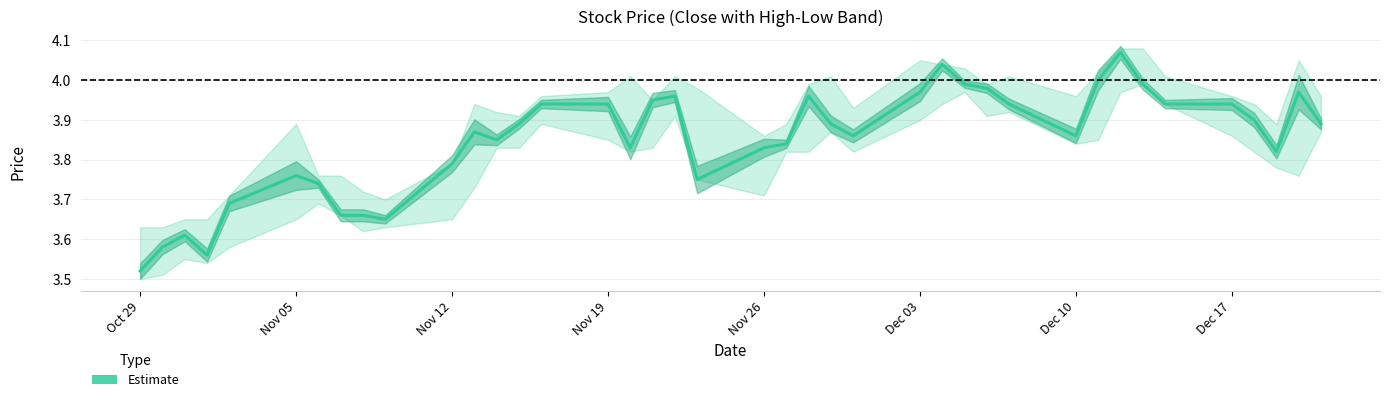

Reading left to right, what are all the values shown in this chart?

3.5	3.6	3.6	3.6	3.7	3.8	3.7	3.7	3.7	3.6	3.8	3.9	3.9	3.9	3.9	3.9	3.8	4.0	4.0	3.8	3.8	3.8	4.0	3.9	3.9	4.0	4.0	4.0	4.0	3.9	3.9	4.0	4.1	4.0	3.9	3.9	3.9	3.8	4.0	3.9